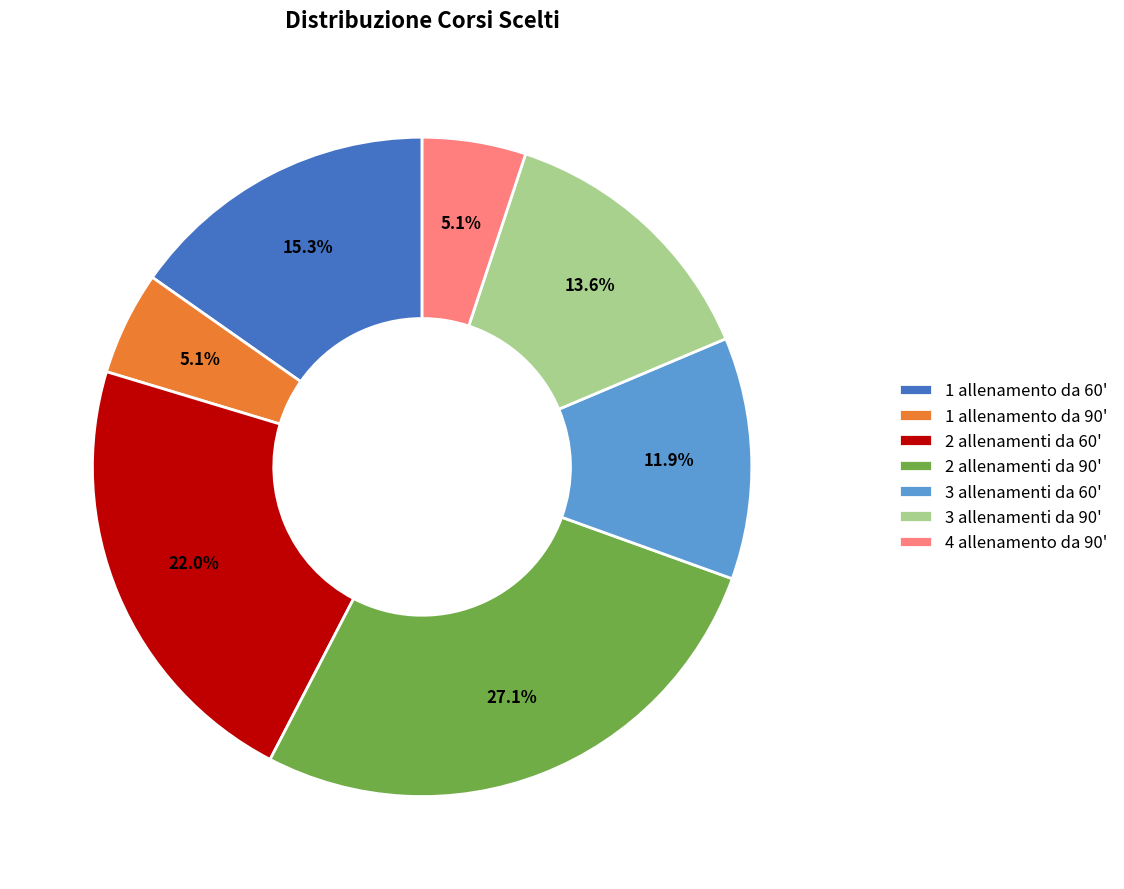

Which category has the biggest portion of the pie?

2 allenamenti da 90'